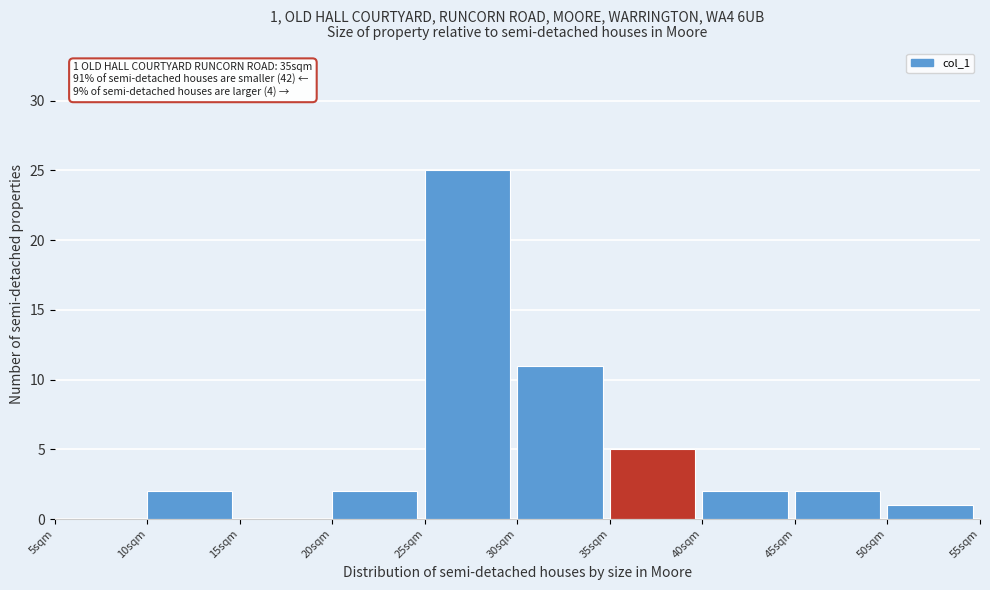

Over which range of the x-axis is the bar tallest?

25 to 30